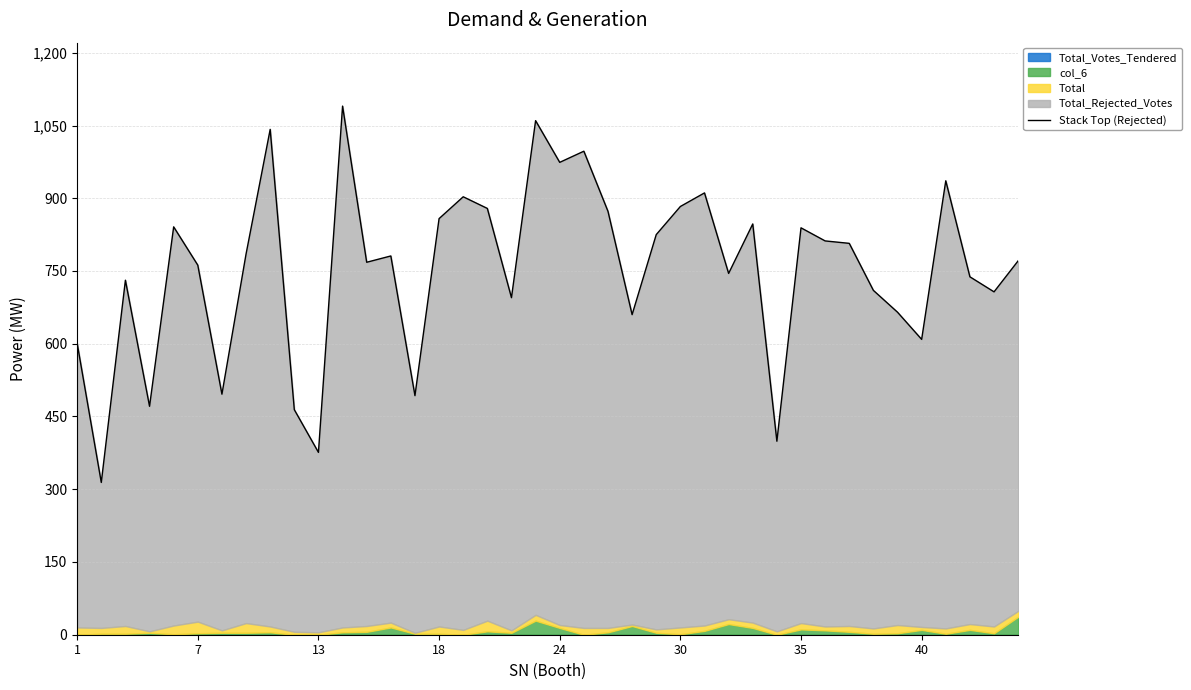

What is the difference between the second highest and second lowest values?

684